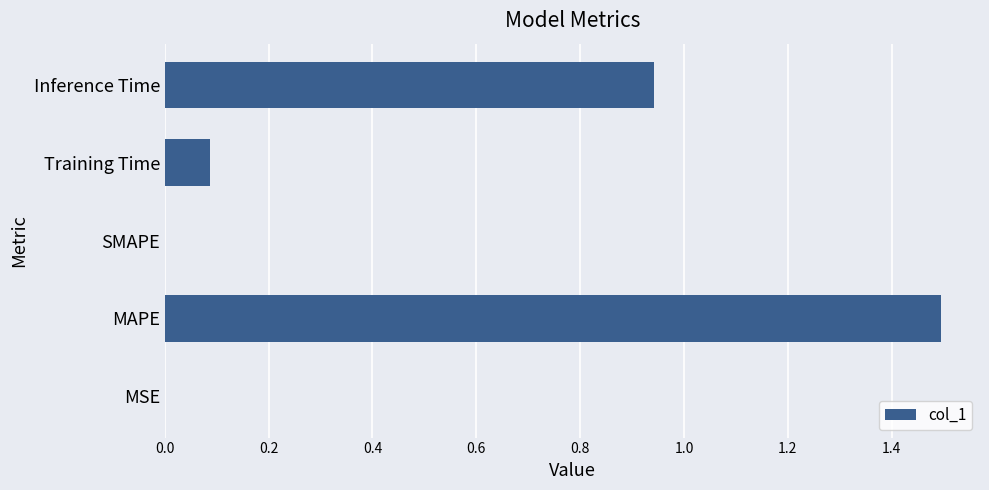

True or false: the data shows 1.5 at MAPE.

True